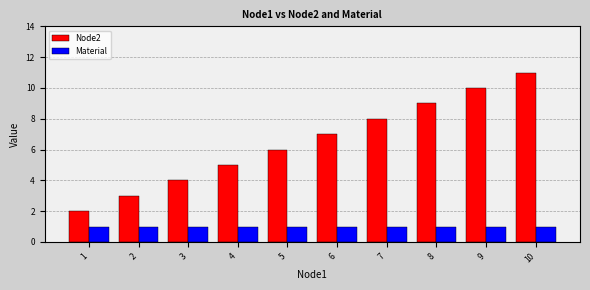

At which category is the sum across all series the highest?

10